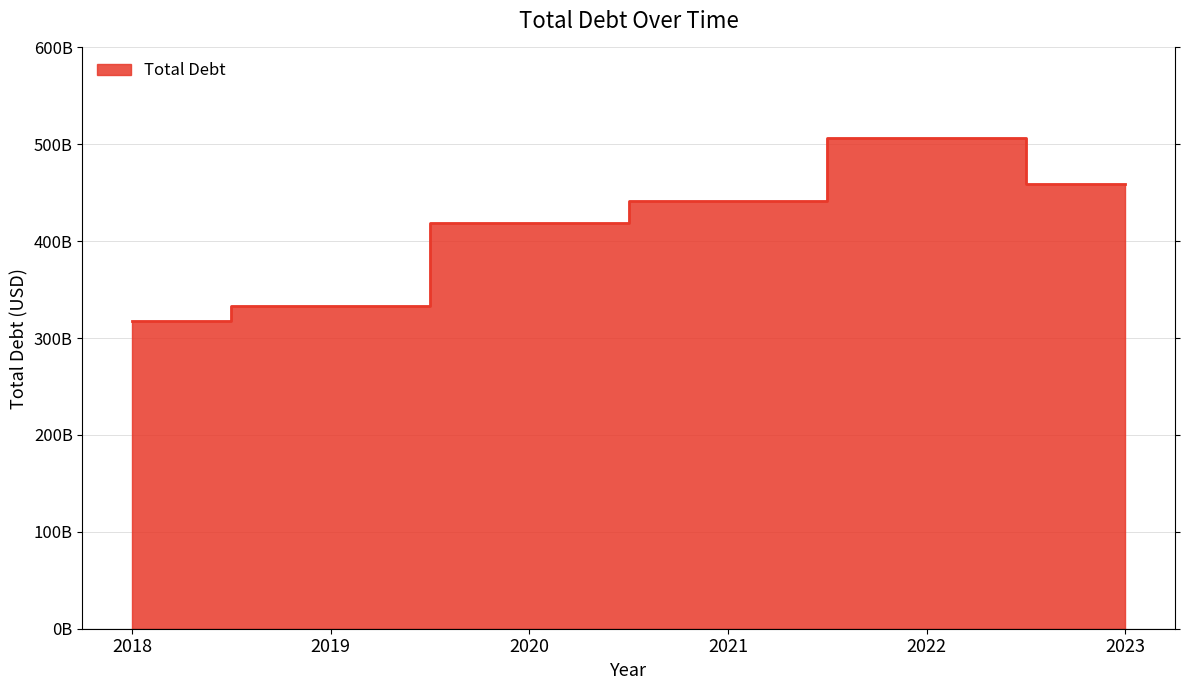

List the labels in order of value, smallest first.

2018, 2019, 2020, 2021, 2023, 2022